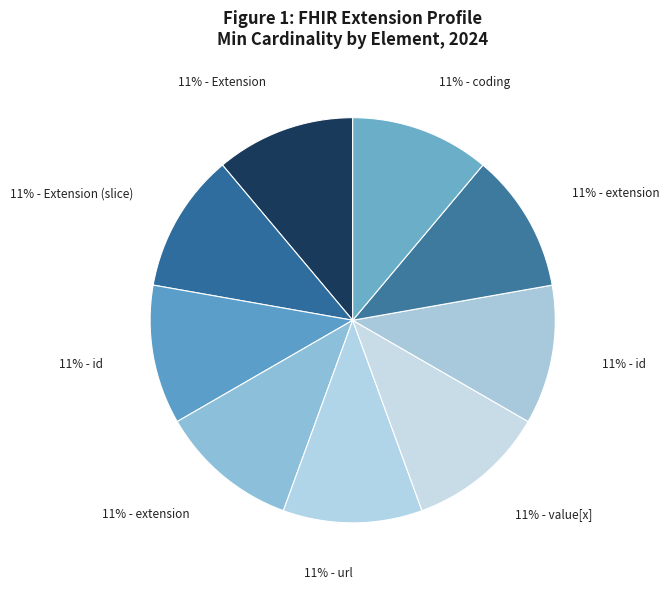

How many slices are in this pie chart?

9